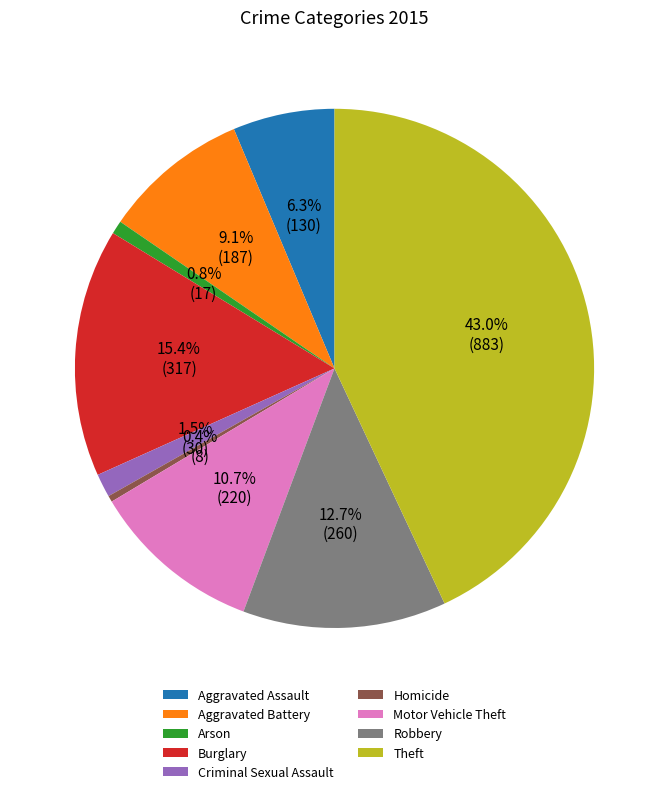

To the nearest percent, what percentage of the pie is Motor Vehicle Theft?

11%